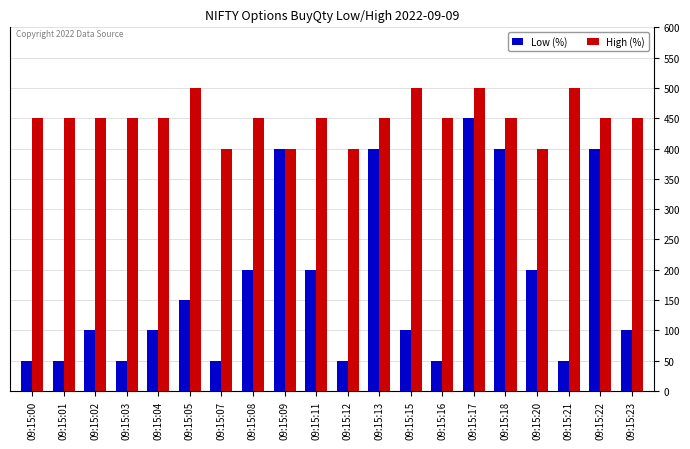

At how many categories does at least one series exceed 126?

20